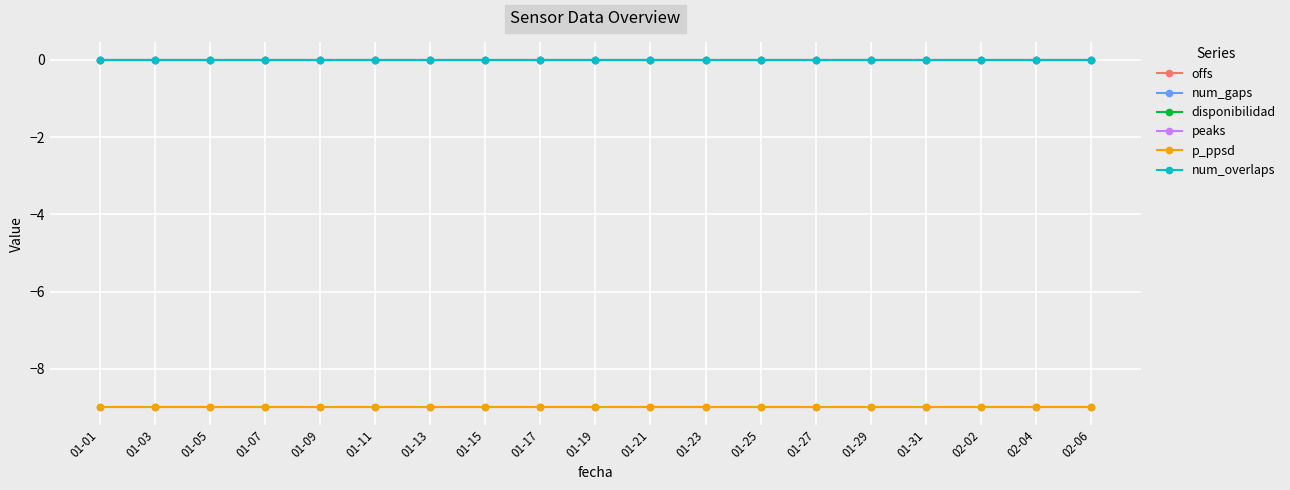

Does the chart display data point markers on the line(s)?

Yes